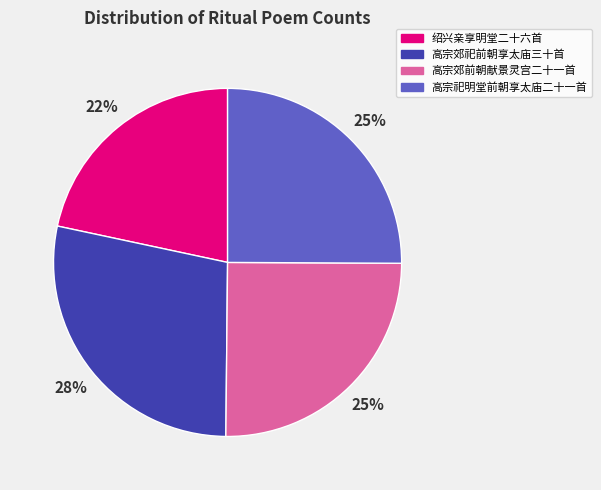

To the nearest percent, what portion does 绍兴亲享明堂二十六首 represent?

22%